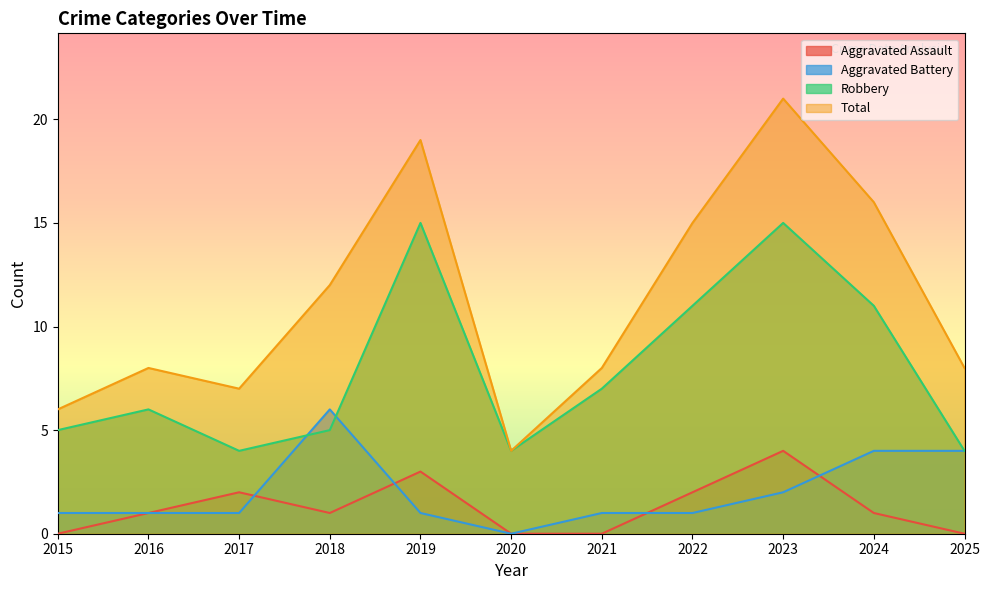

Which series ends up on top after the final intersection of Robbery and Aggravated Battery?

Robbery